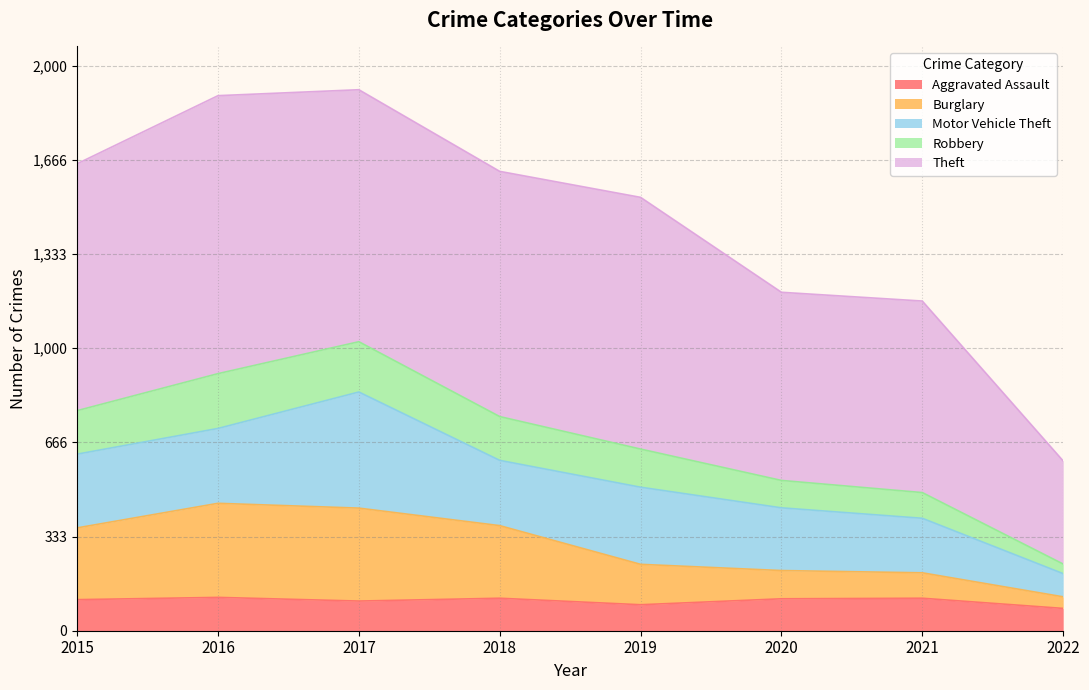

The value of Aggravated Assault at 2019 is 92. True or false?

True